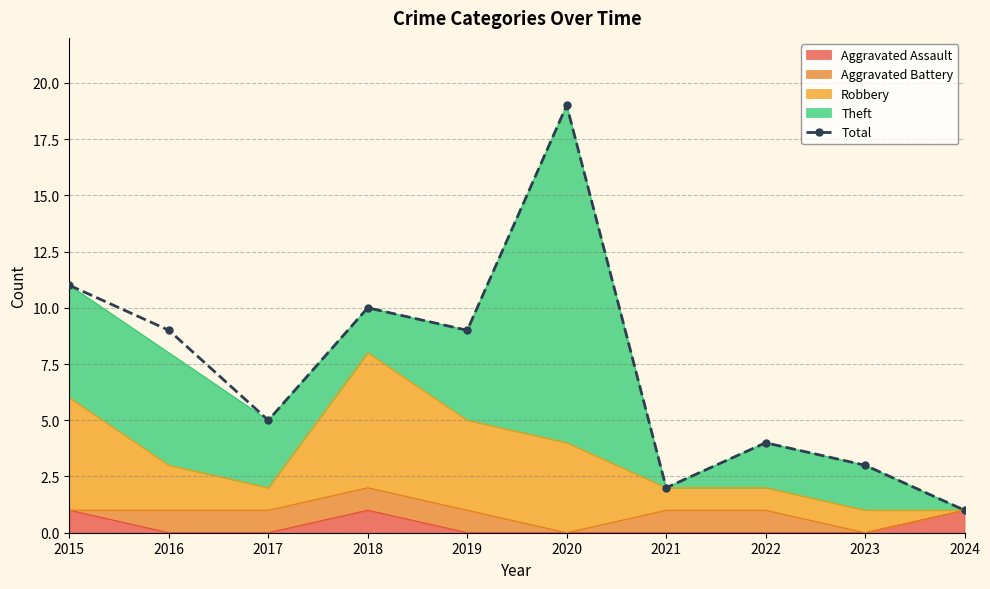

List the labels in order of value, largest first.

2020, 2015, 2018, 2016, 2019, 2017, 2022, 2023, 2021, 2024